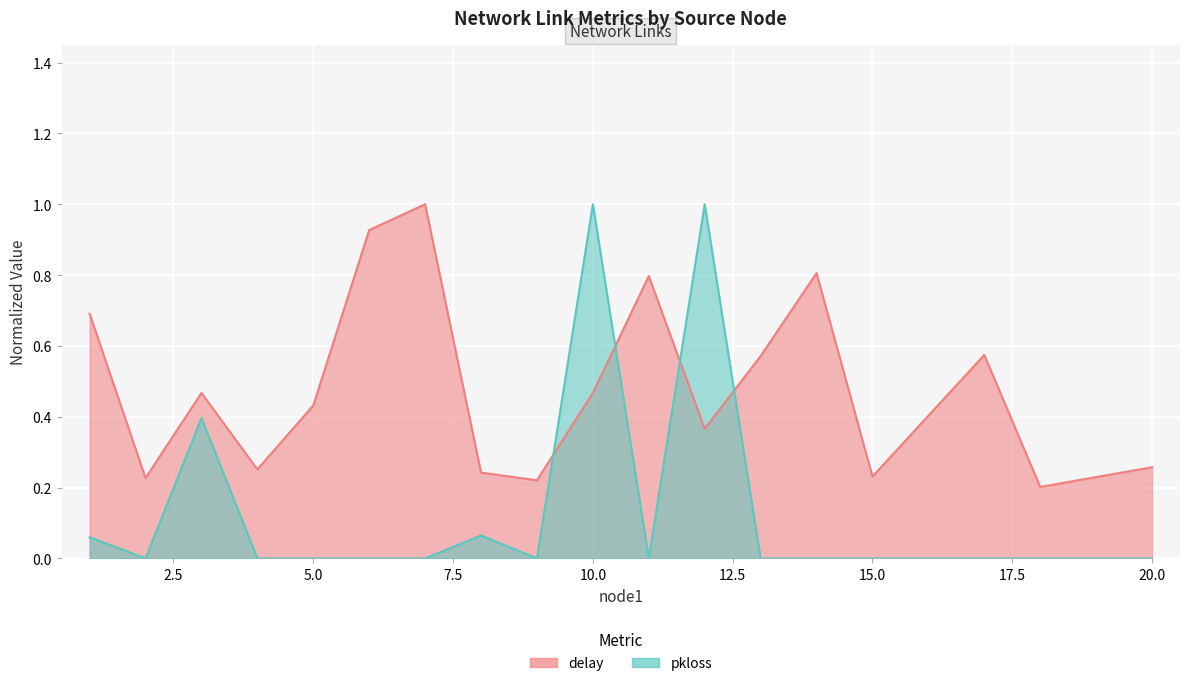

The delay series shows 0.4 at 14. True or false?

False